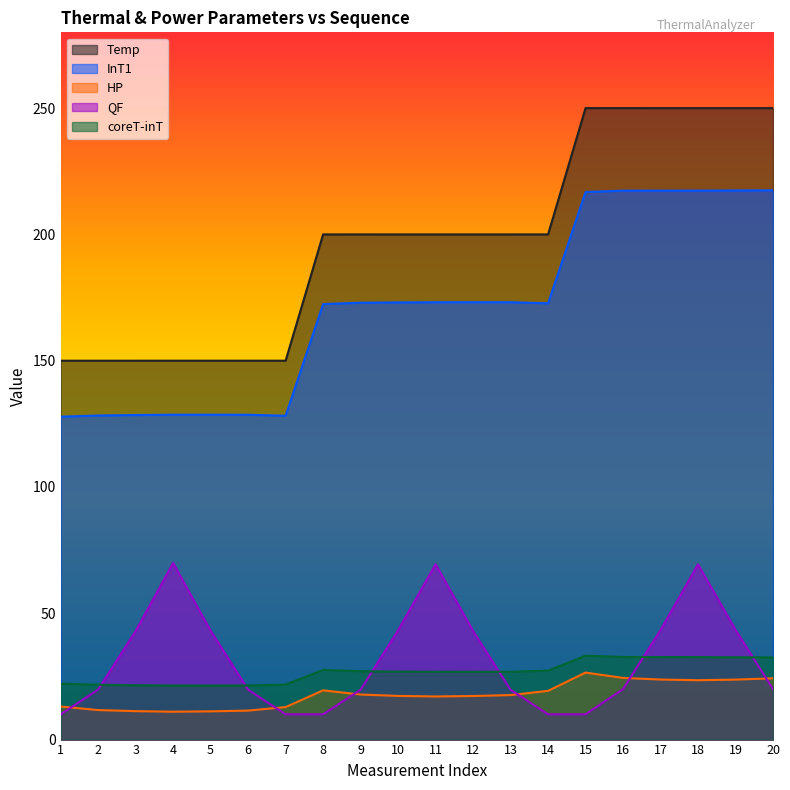

Between 1 and 18, which is larger?

18